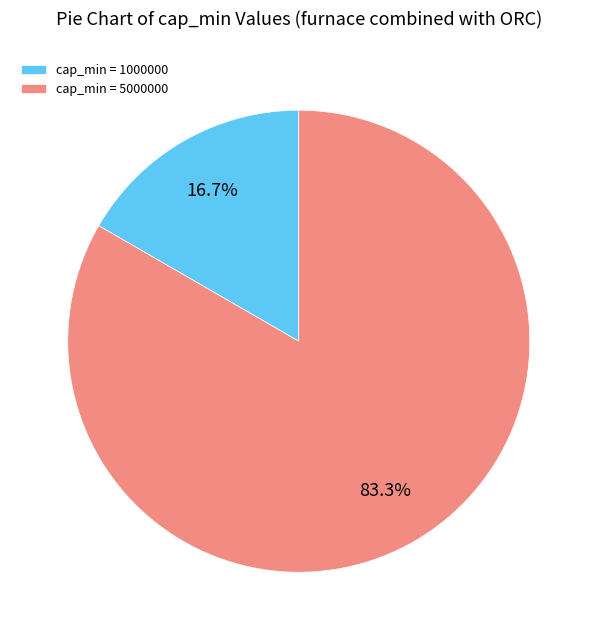

Count the number of slices in the pie.

2